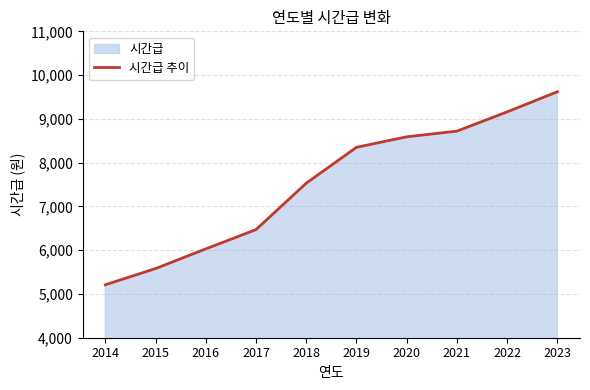

The chart shows a value of 8350 at 2019. True or false?

True